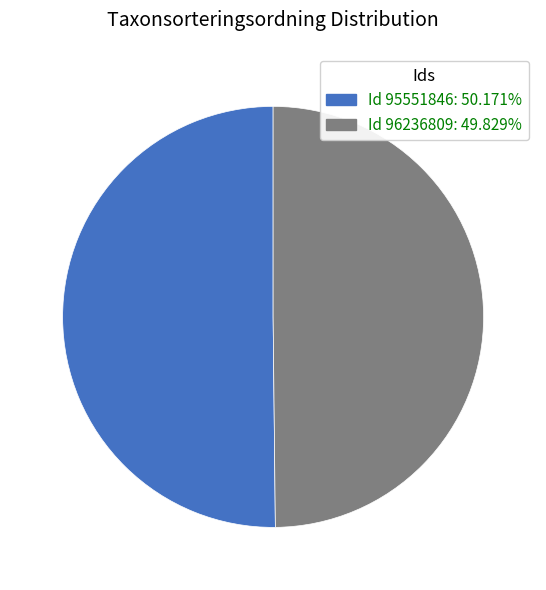

Is the sum of Id 96236809: 49.829% and Id 95551846: 50.171% greater than half?

Yes